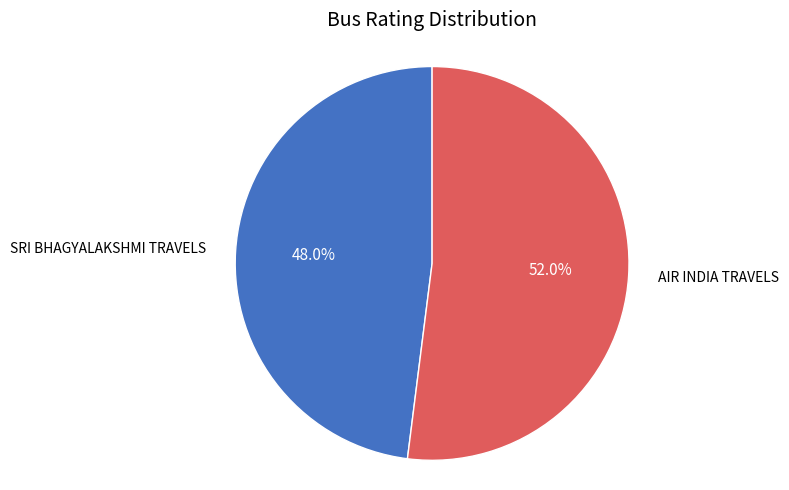

Does any single category account for the majority?

Yes